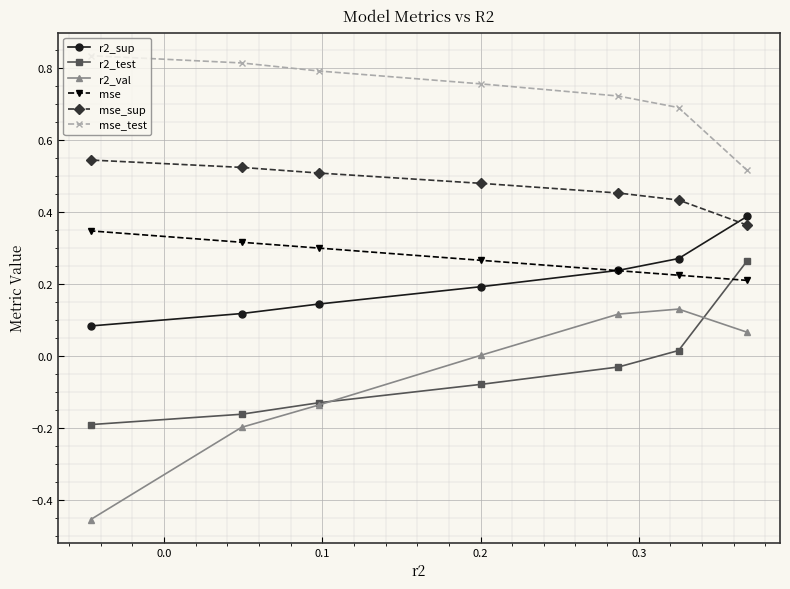

Which series has the widest spread of values?

r2_val